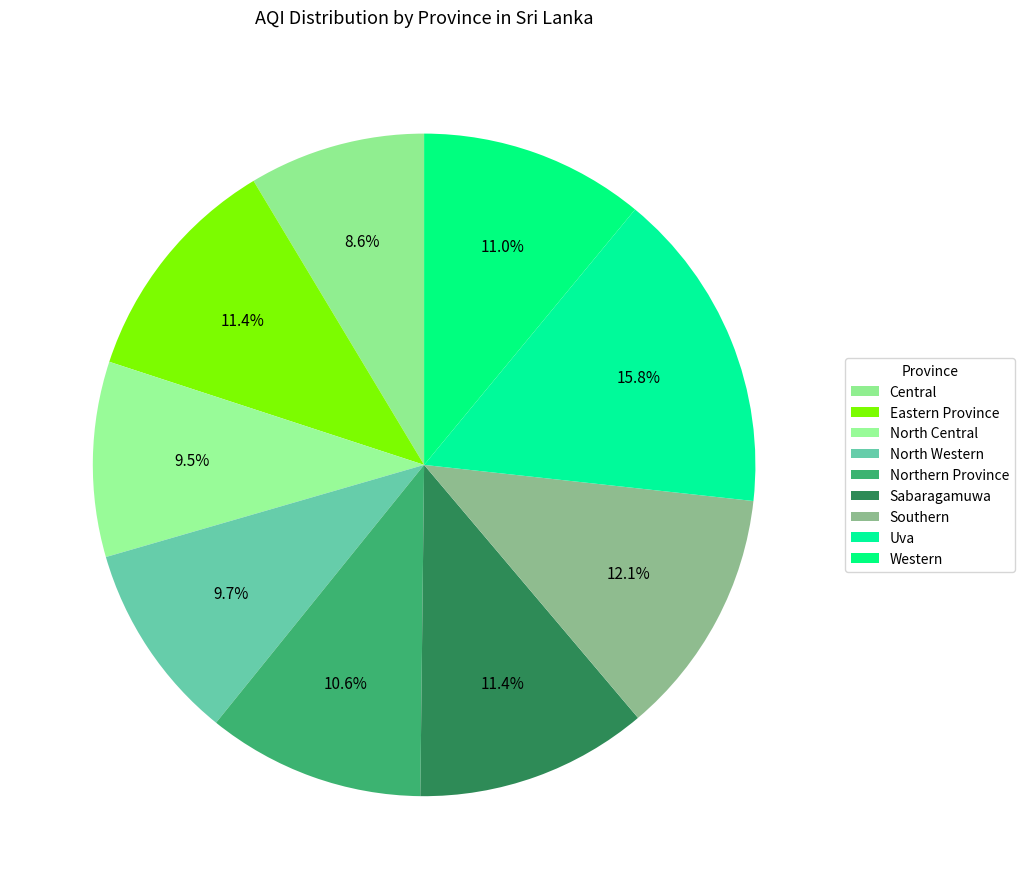

Combined, do Western and Eastern Province account for over 50%?

No